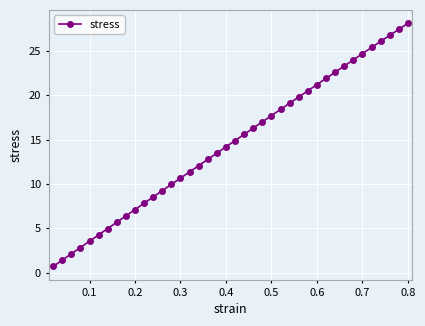

What is the maximum value shown in the chart?

28.1